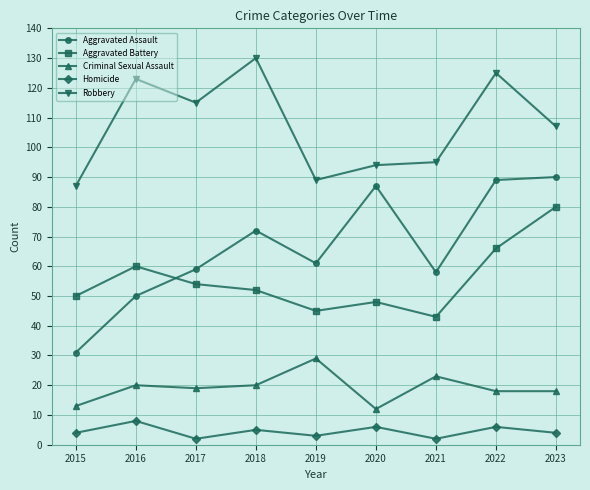

How many data points in Aggravated Battery are less than 52?

4